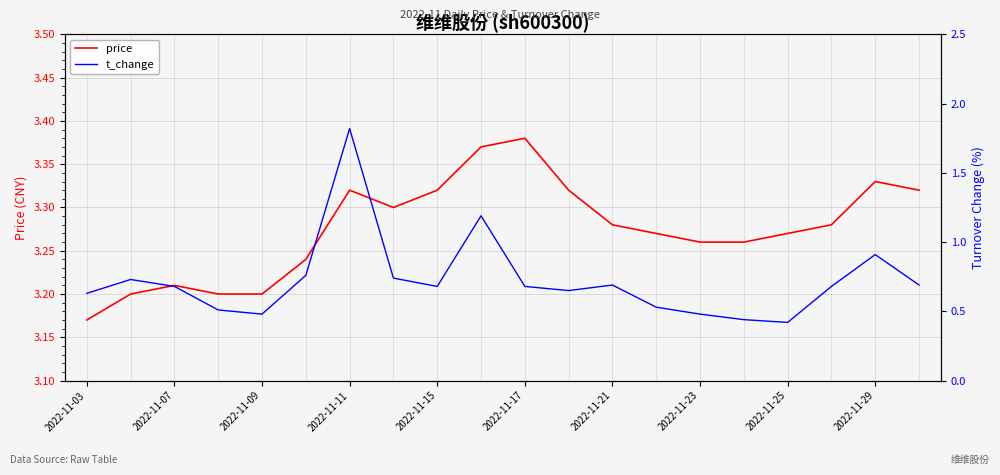

What is the sum of all t_change values?

14.4